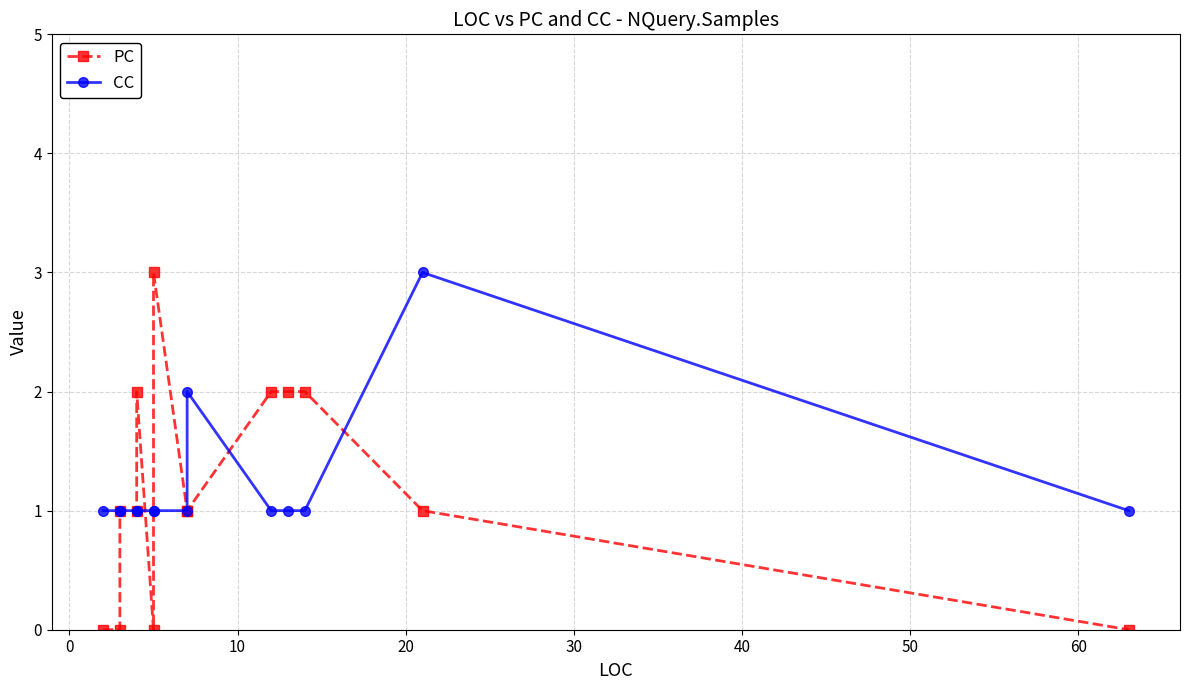

True or false: PC has a value of 2 at 70.

False